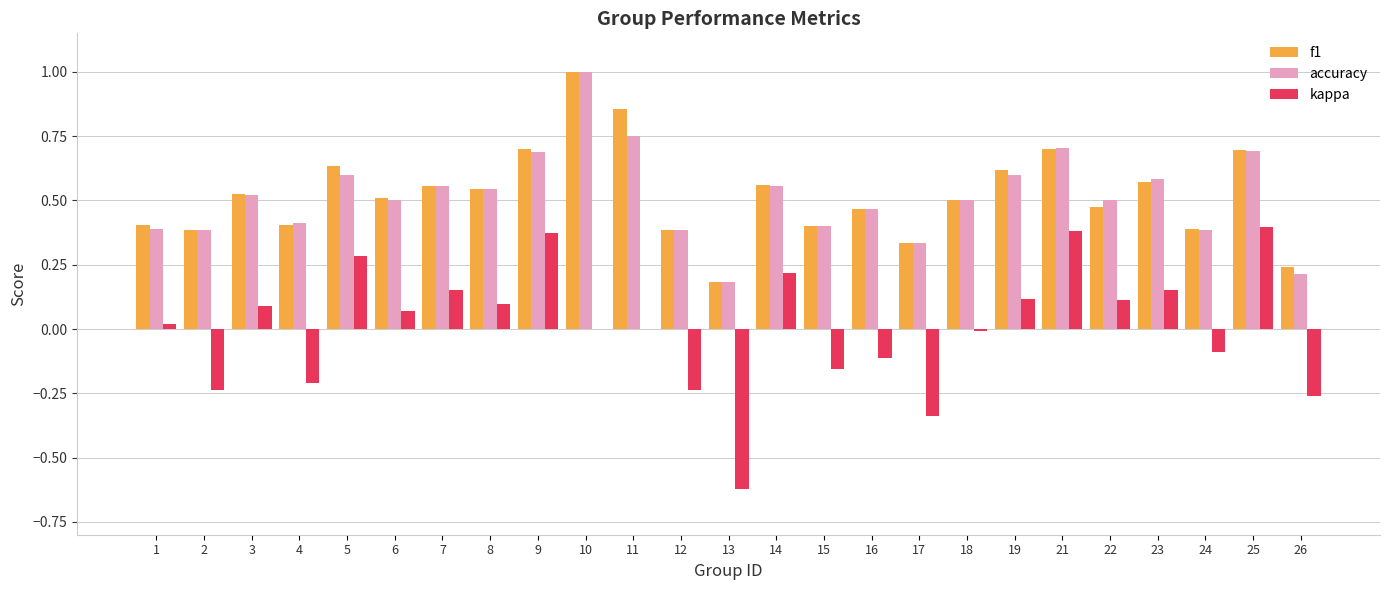

Count the number of categories in the chart.

25